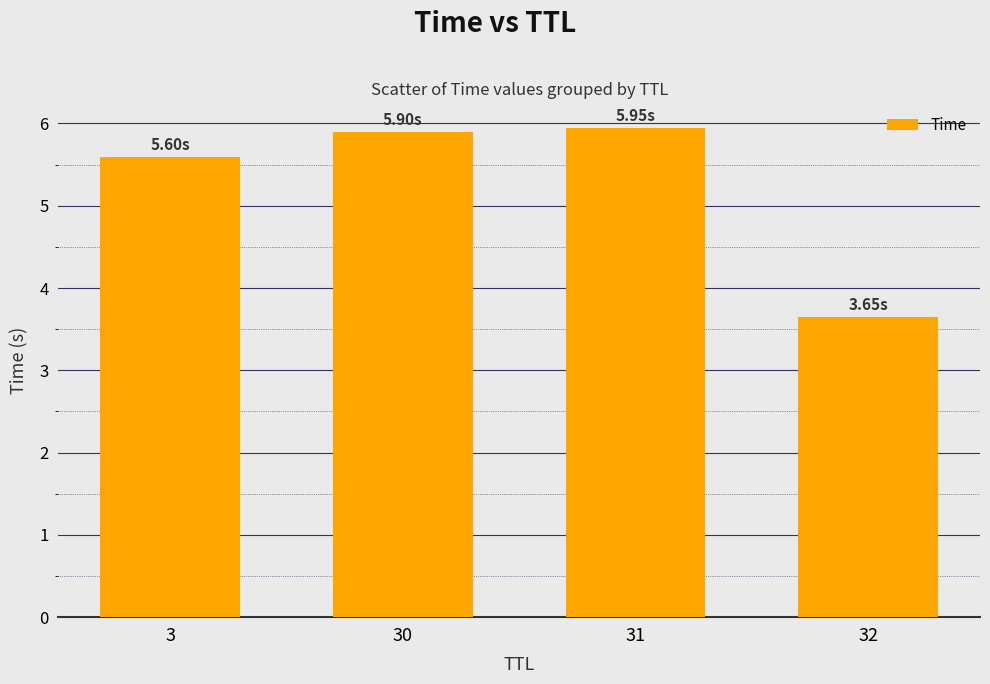

Reading right to left, what are all the values shown in this chart?

3.6	5.9	5.9	5.6